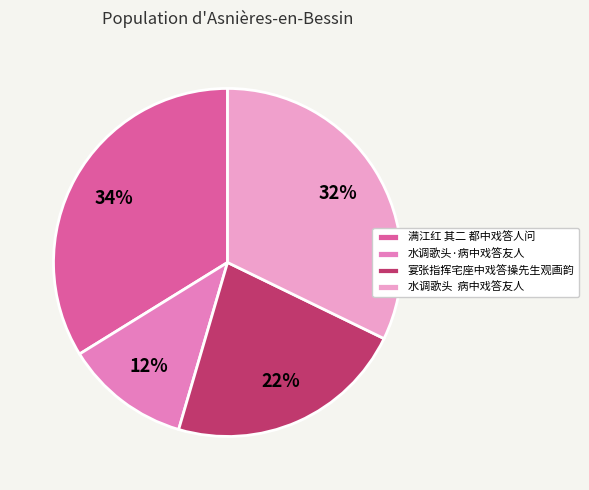

Is it true that 宴张指挥宅座中戏答操先生观画韵 is 33% of the pie?

False